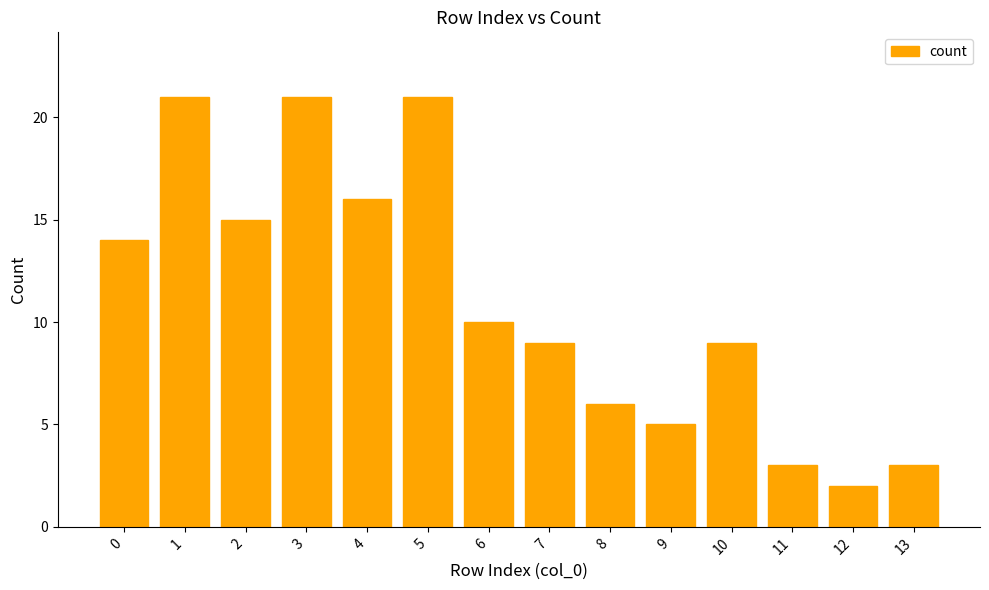

Reading left to right, what are all the values shown in this chart?

0=14	1=21	2=15	3=21	4=16	5=21	6=10	7=9	8=6	9=5	10=9	11=3	12=2	13=3